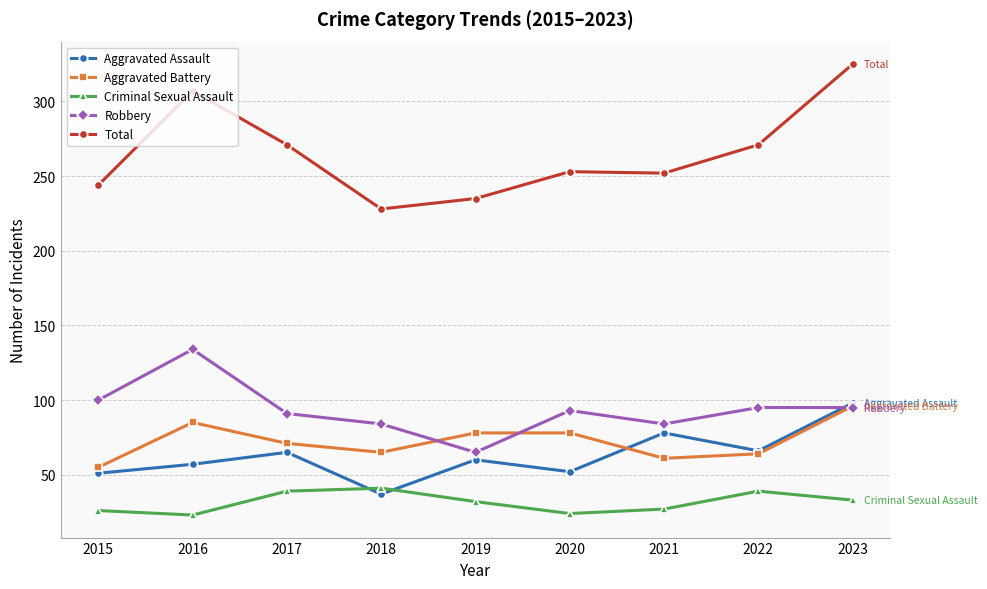

At which category does Total reach its first local peak?

2016